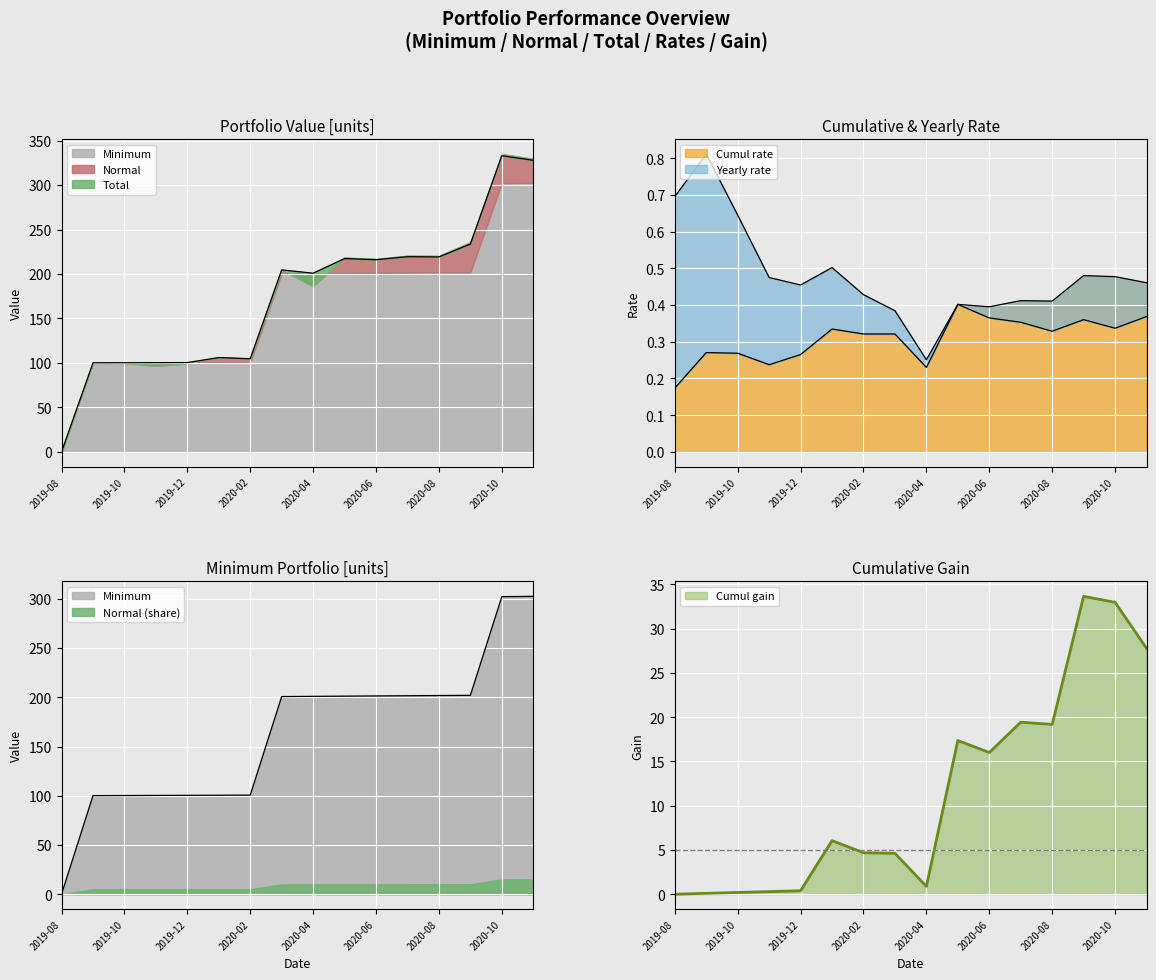

True or false: Minimum has a value of 100.5 at 2020-01.

True